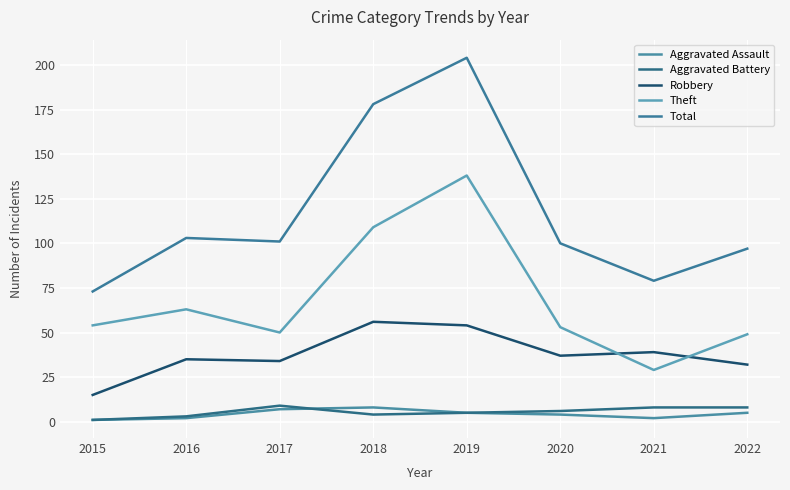

How many interior local valleys does the Aggravated Battery series have?

1